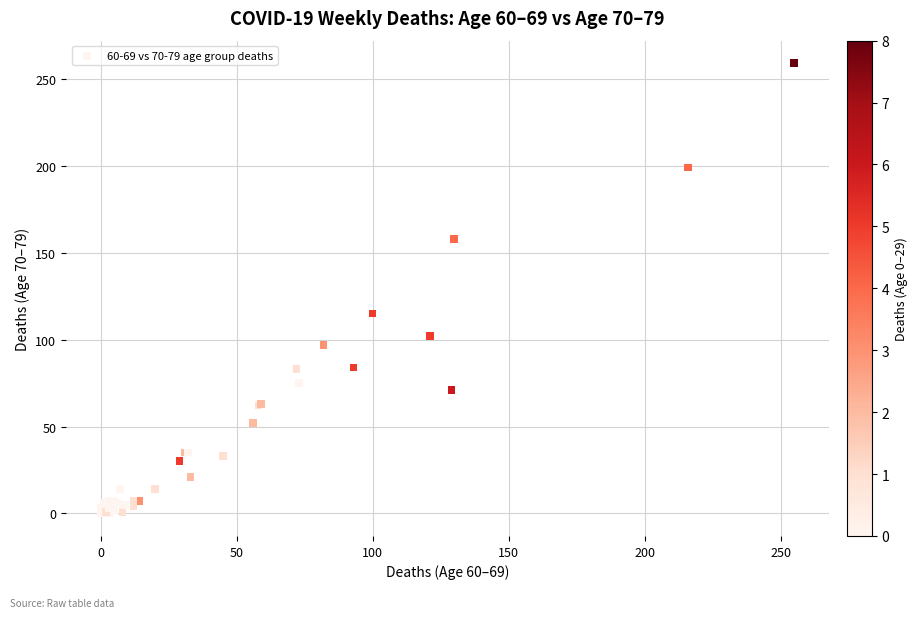

What Y value in the scatter plot is closest to 129?

115